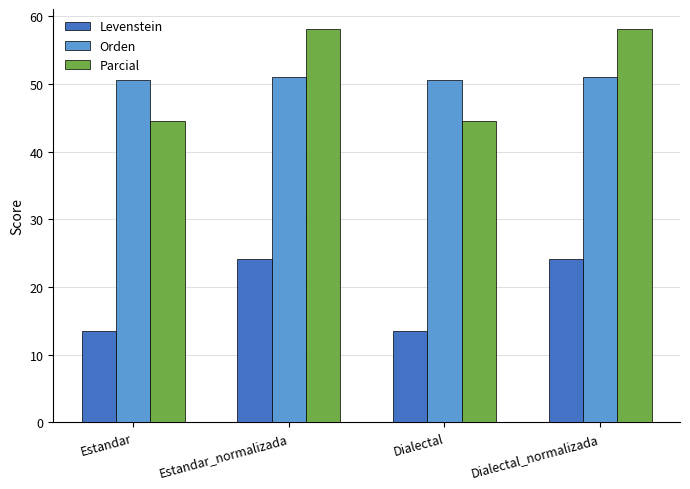

What is the approximate value of Orden at Dialectal?

50.5